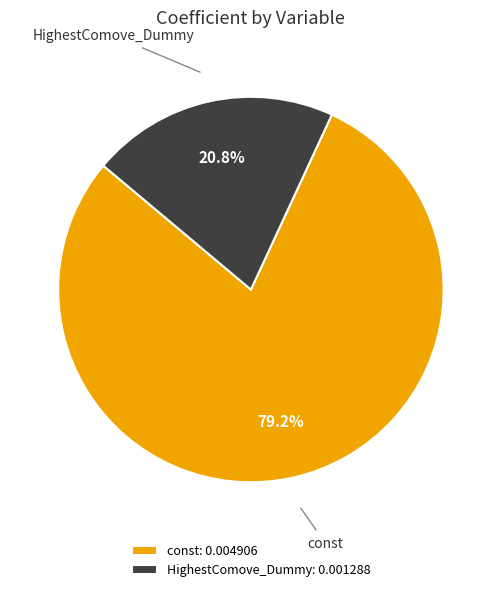

What is the largest slice in the pie chart?

const